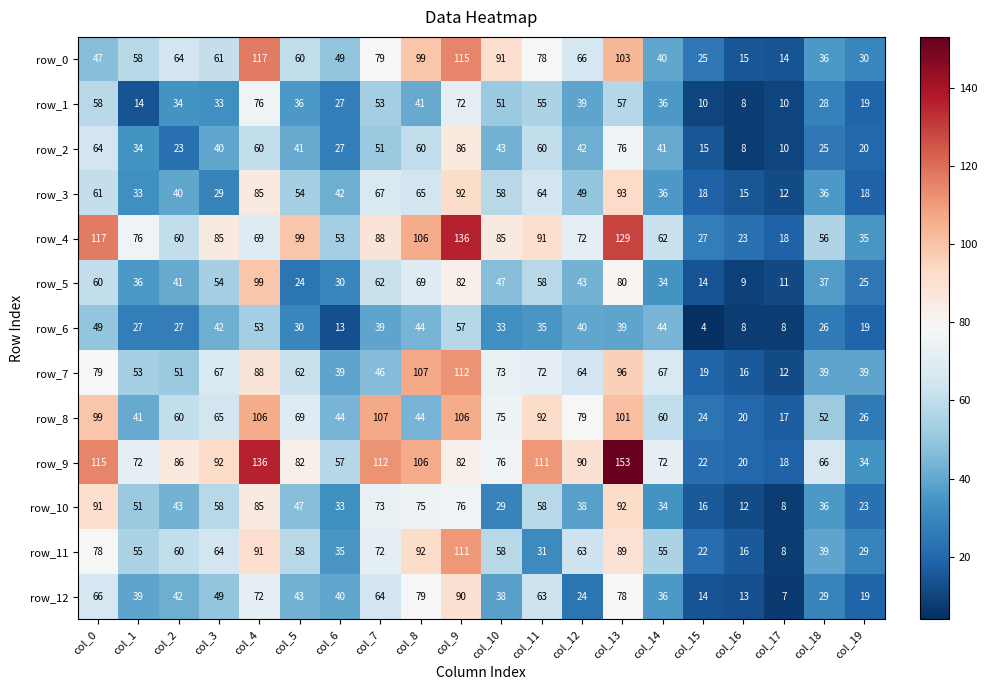

At which label does row_7 first exceed 64?

col_0